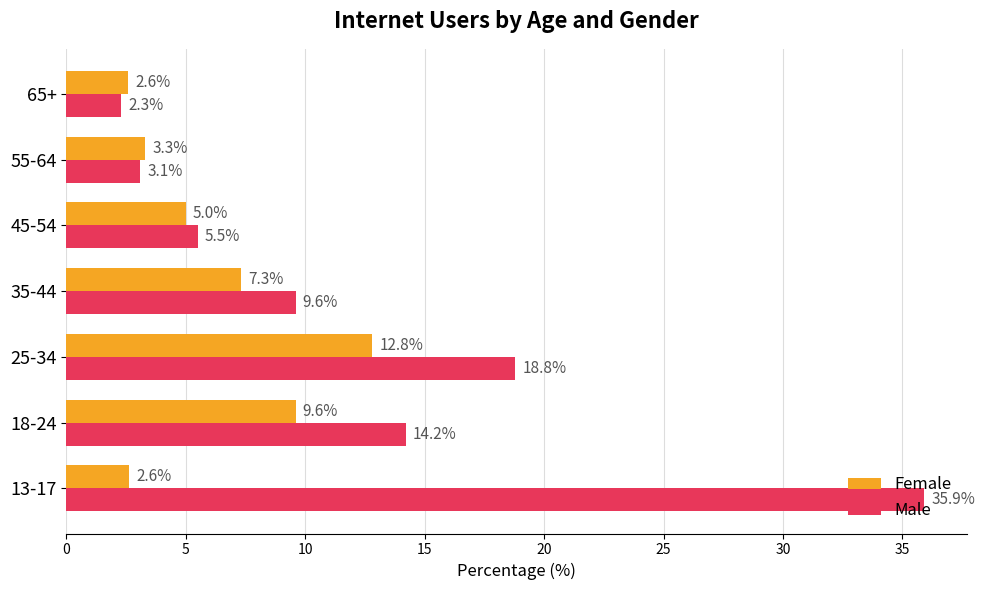

Is it true that Female equals 5.0 at 45-54?

True